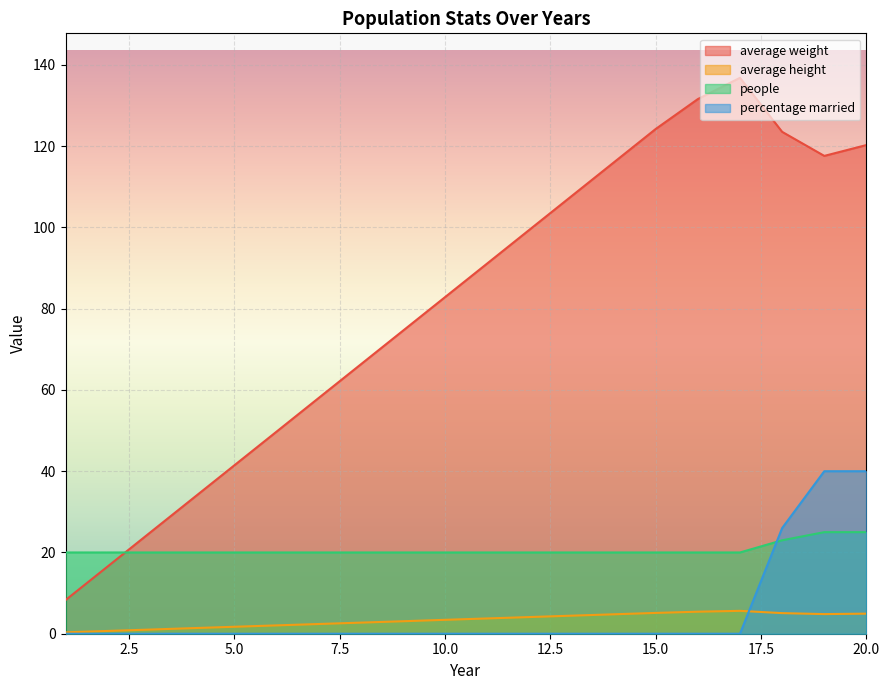

What is the spread (max minus min) of values at 5.0?

41.4